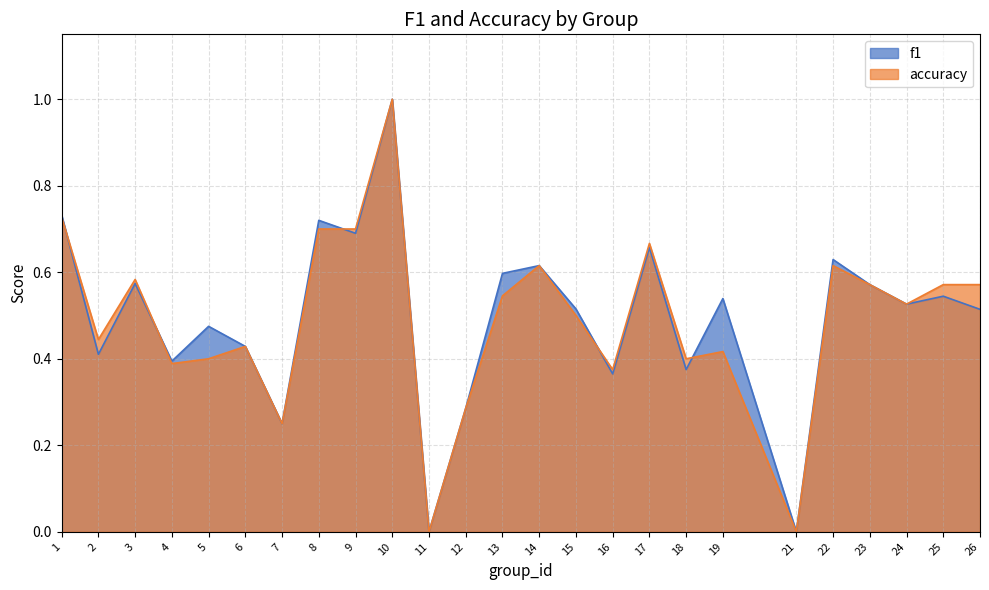

Which series changed the most between 7 and 15?

f1